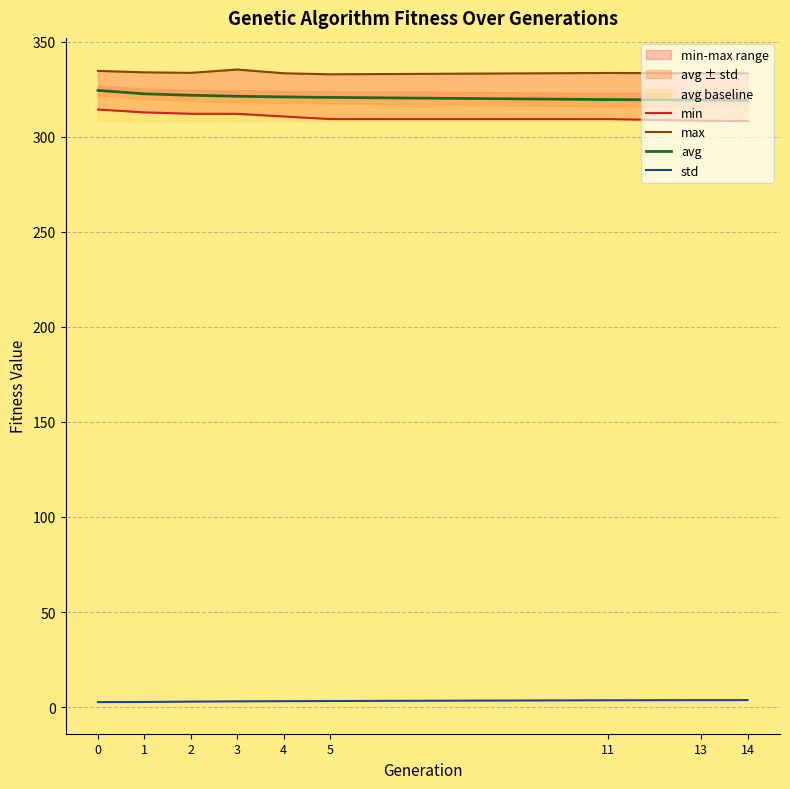

What is the total value across all series at 14?

964.3